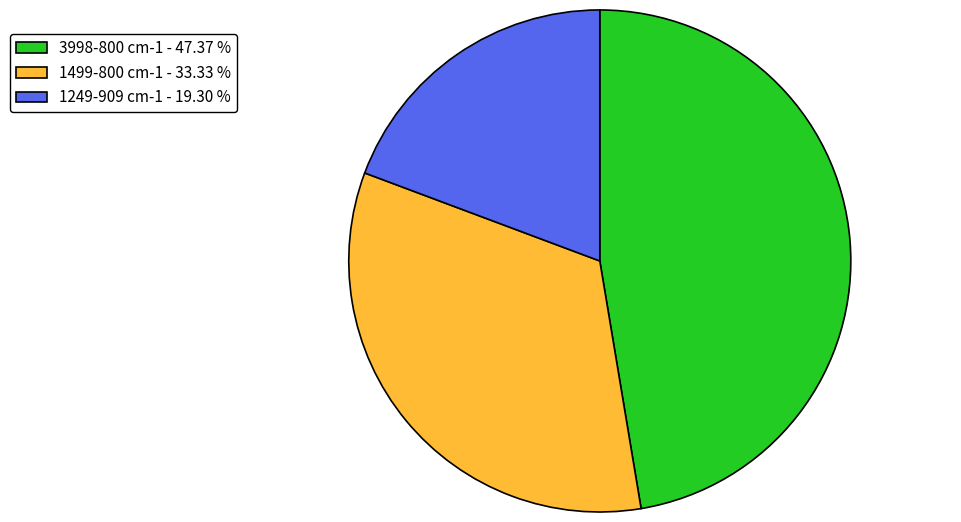

Which slice is the largest?

3998-800 cm-1